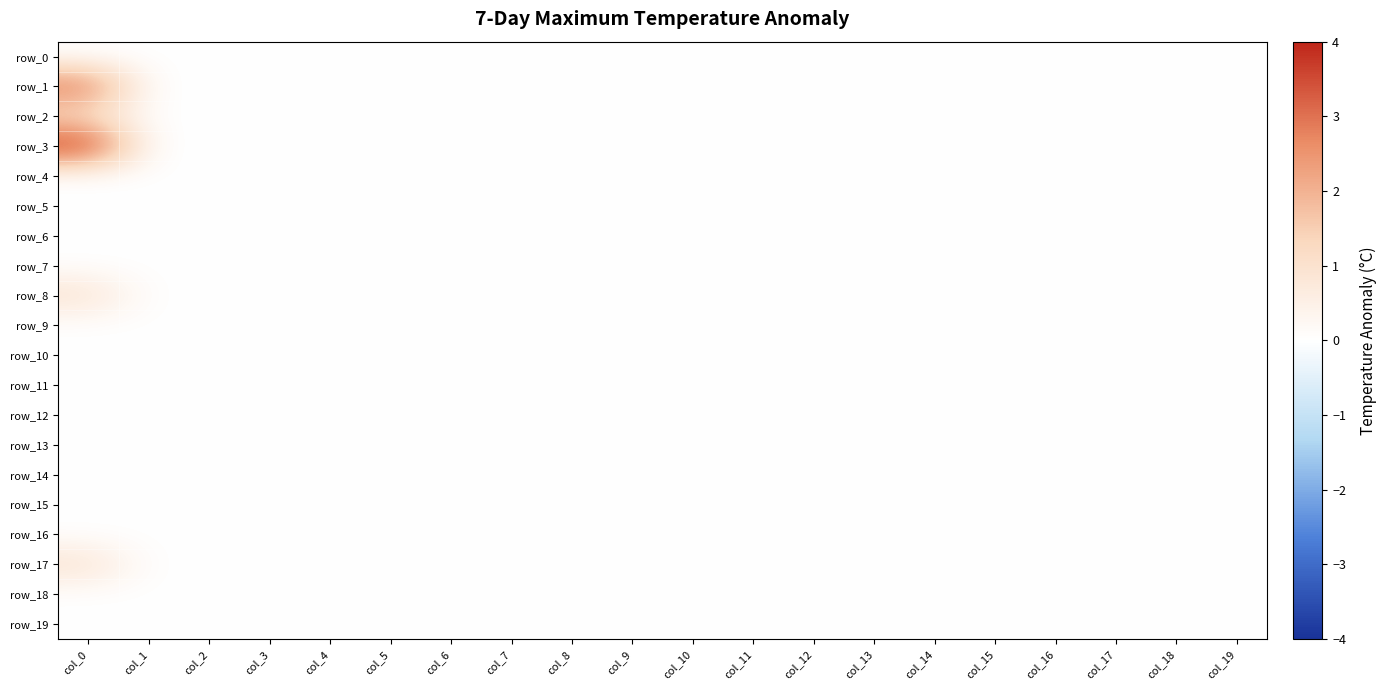

Reading left to right, what are all the values shown in this chart?

row_0: 0	0	0	0	0	0	0	0	0	0	0	0	0	0	0	0	0	0	0	0
row_1: 3	0	0	0	0	0	0	0	0	0	0	0	0	0	0	0	0	0	0	0
row_2: 1	0	0	0	0	0	0	0	0	0	0	0	0	0	0	0	0	0	0	0
row_3: 4	0	0	0	0	0	0	0	0	0	0	0	0	0	0	0	0	0	0	0
row_4: 0	0	0	0	0	0	0	0	0	0	0	0	0	0	0	0	0	0	0	0
row_5: 0	0	0	0	0	0	0	0	0	0	0	0	0	0	0	0	0	0	0	0
row_6: 0	0	0	0	0	0	0	0	0	0	0	0	0	0	0	0	0	0	0	0
row_7: 0	0	0	0	0	0	0	0	0	0	0	0	0	0	0	0	0	0	0	0
row_8: 1	0	0	0	0	0	0	0	0	0	0	0	0	0	0	0	0	0	0	0
row_9: 0	0	0	0	0	0	0	0	0	0	0	0	0	0	0	0	0	0	0	0
row_10: 0	0	0	0	0	0	0	0	0	0	0	0	0	0	0	0	0	0	0	0
row_11: 0	0	0	0	0	0	0	0	0	0	0	0	0	0	0	0	0	0	0	0
row_12: 0	0	0	0	0	0	0	0	0	0	0	0	0	0	0	0	0	0	0	0
row_13: 0	0	0	0	0	0	0	0	0	0	0	0	0	0	0	0	0	0	0	0
row_14: 0	0	0	0	0	0	0	0	0	0	0	0	0	0	0	0	0	0	0	0
row_15: 0	0	0	0	0	0	0	0	0	0	0	0	0	0	0	0	0	0	0	0
row_16: 0	0	0	0	0	0	0	0	0	0	0	0	0	0	0	0	0	0	0	0
row_17: 1	0	0	0	0	0	0	0	0	0	0	0	0	0	0	0	0	0	0	0
row_18: 0	0	0	0	0	0	0	0	0	0	0	0	0	0	0	0	0	0	0	0
row_19: 0	0	0	0	0	0	0	0	0	0	0	0	0	0	0	0	0	0	0	0